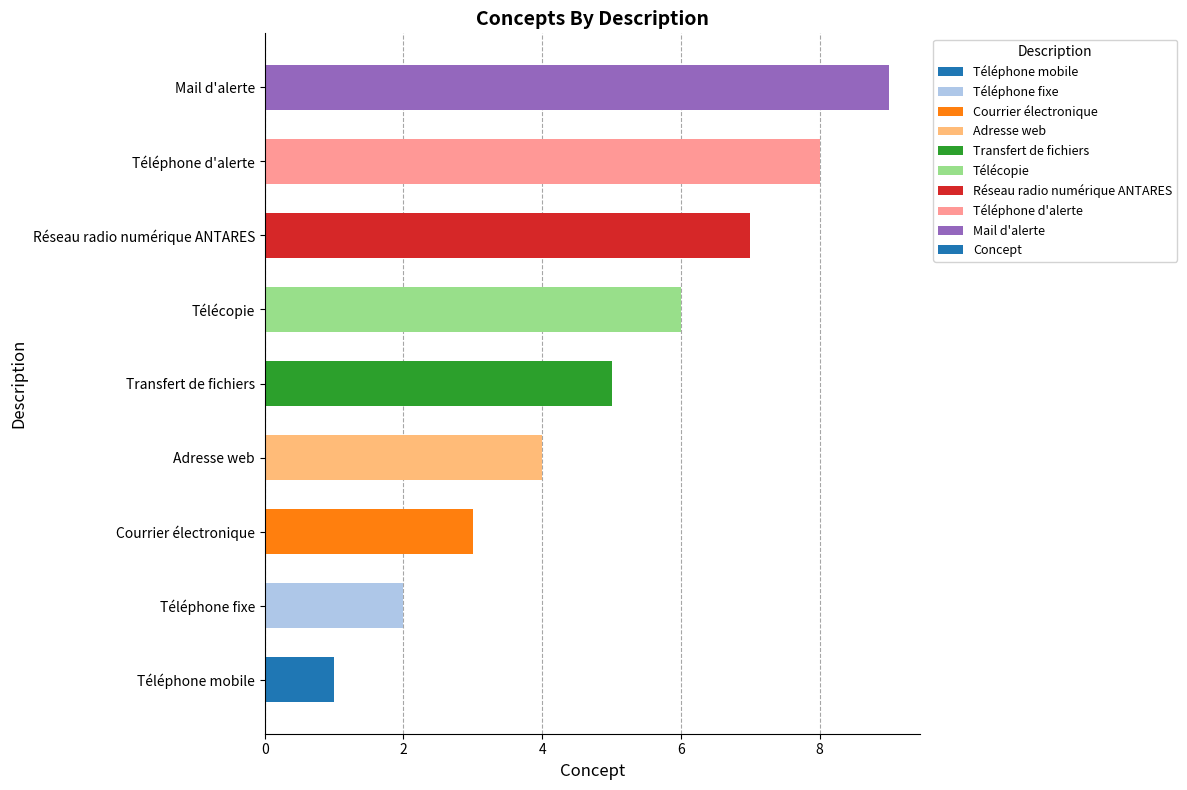

True or false: the data shows 7 at Transfert de fichiers.

False